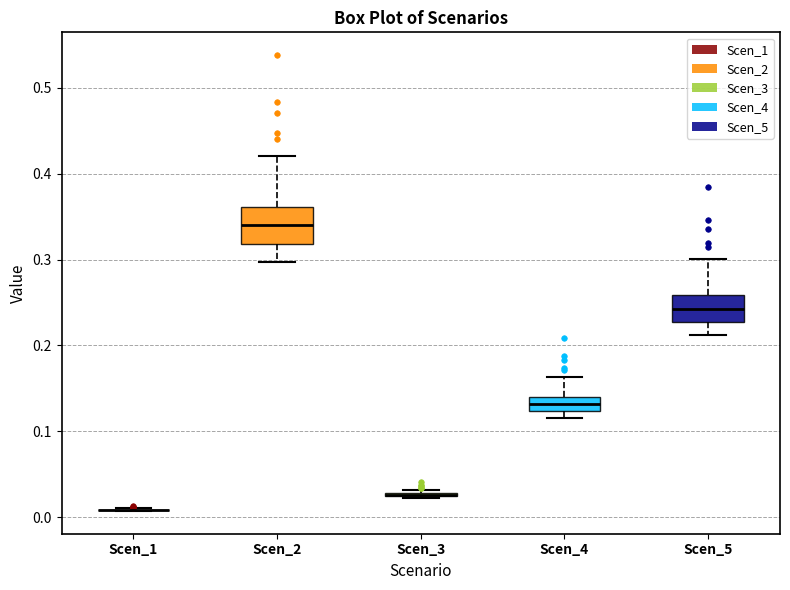

Which box is the tallest, from its lower edge to its upper edge?

Scen_2